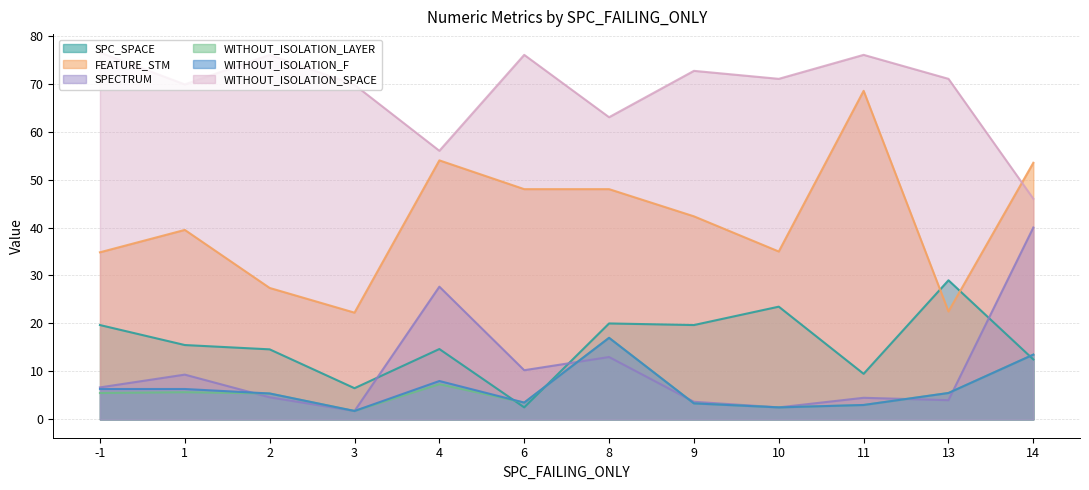

Which label corresponds to the smallest value in the chart?

3